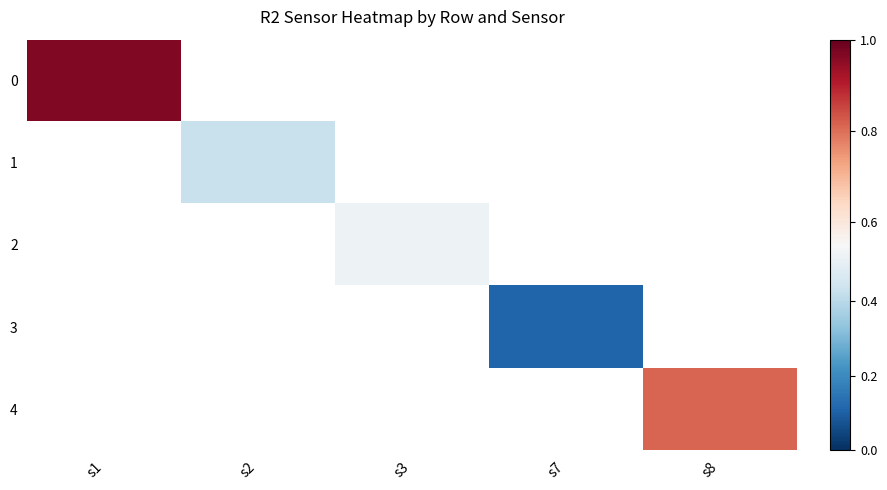

Is the value of 4 at s7 greater than the value of 0 at s1?

No